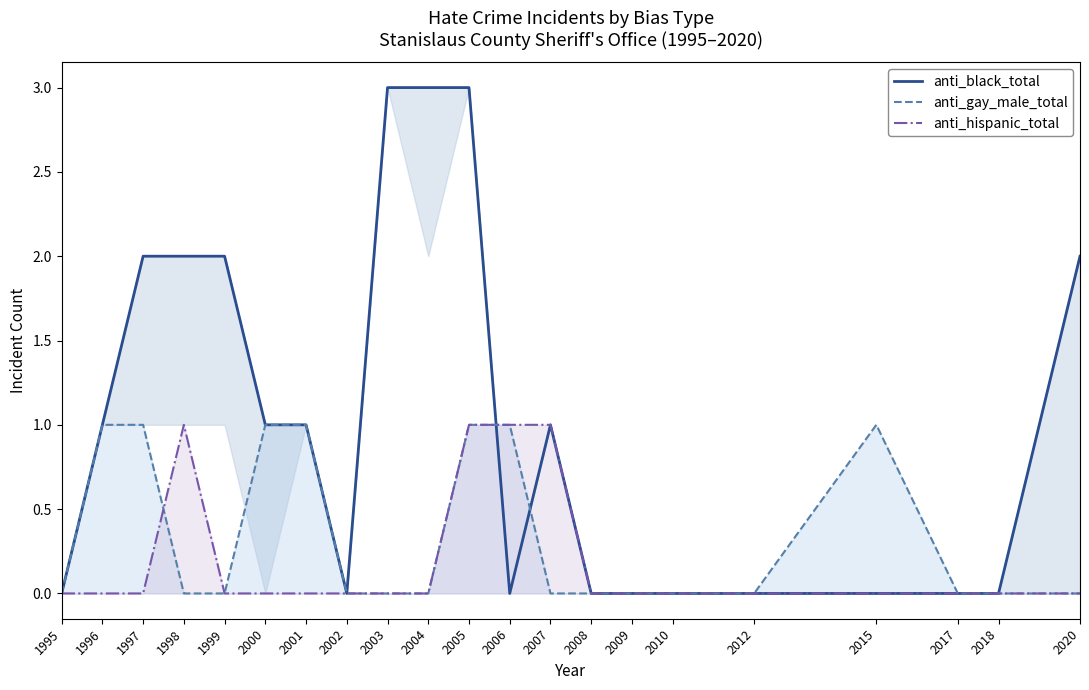

What is the total value across all series at 2020?

2